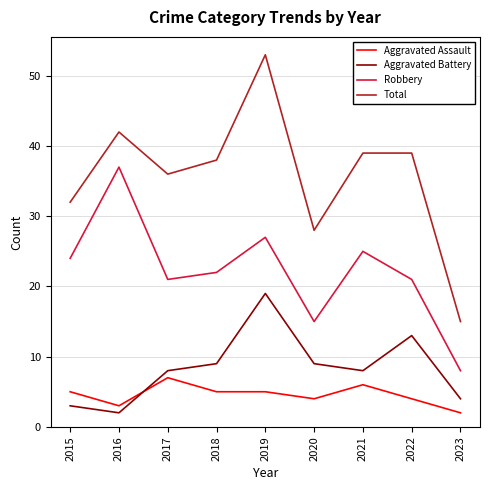

True or false: Robbery has a value of 28 at 2022.

False